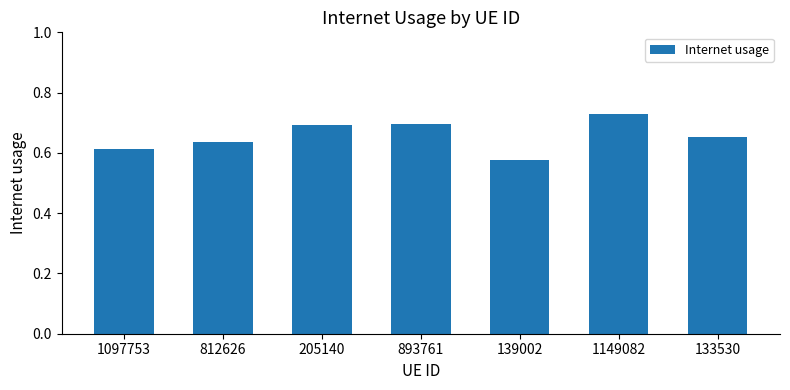

Count the values in the range 0 to 1.

7